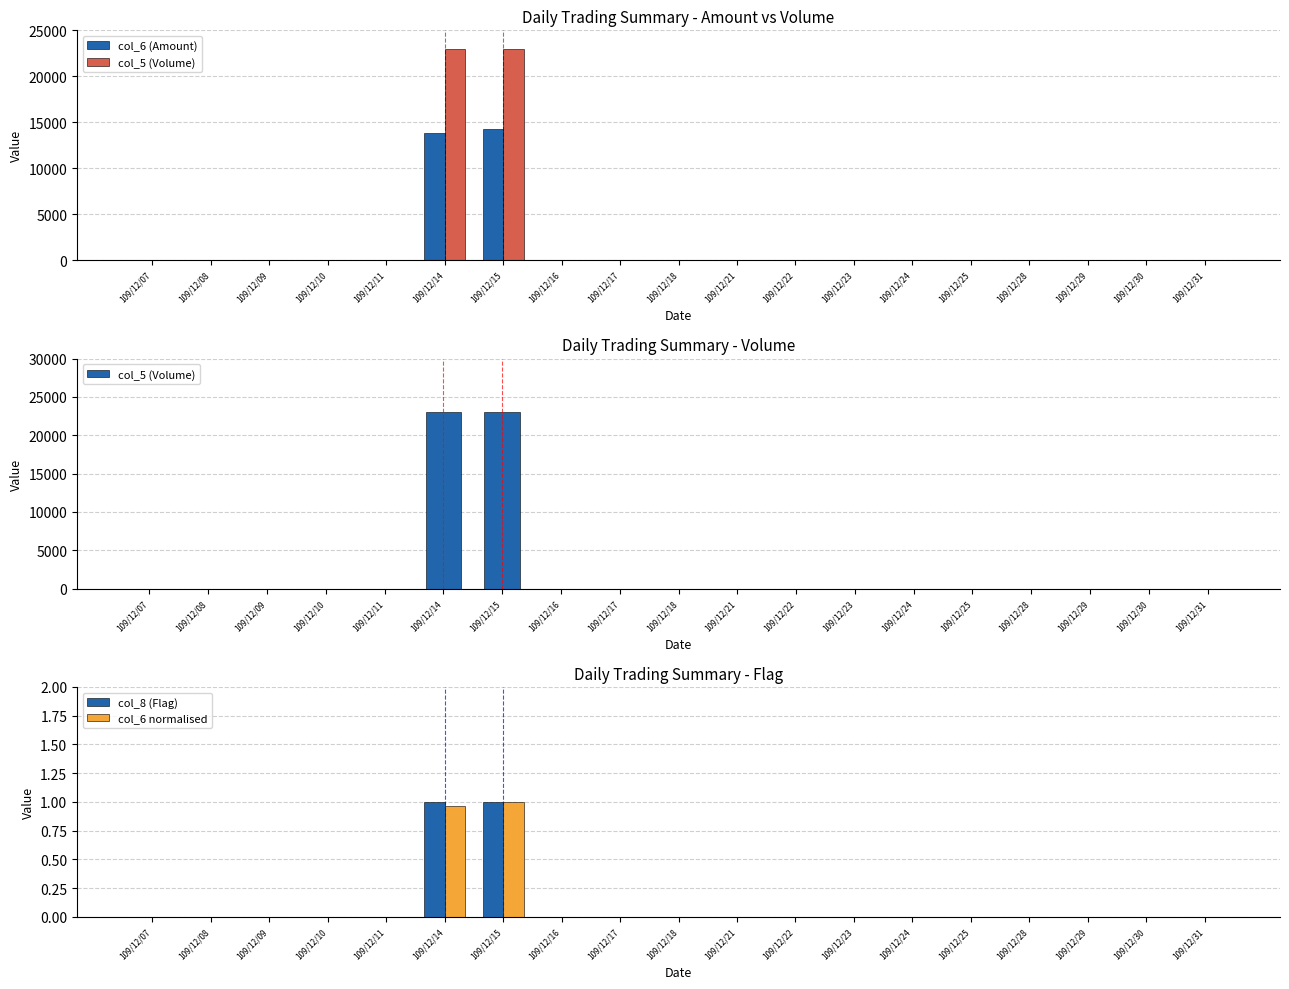

The col_6 normalised series shows 1.0 at 109/12/14. True or false?

True